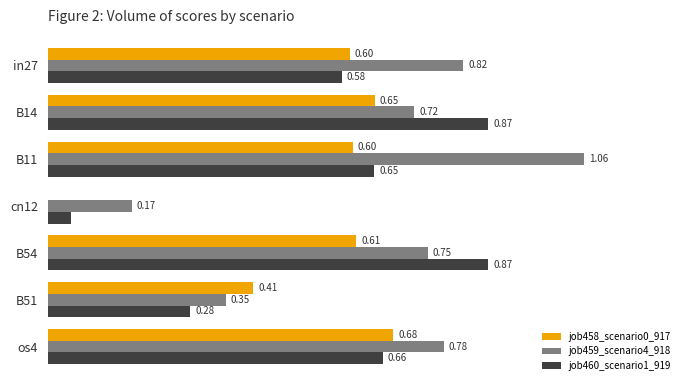

Is the value of job459_scenario4_918 at in27 greater than the value of job460_scenario1_919 at B11?

Yes